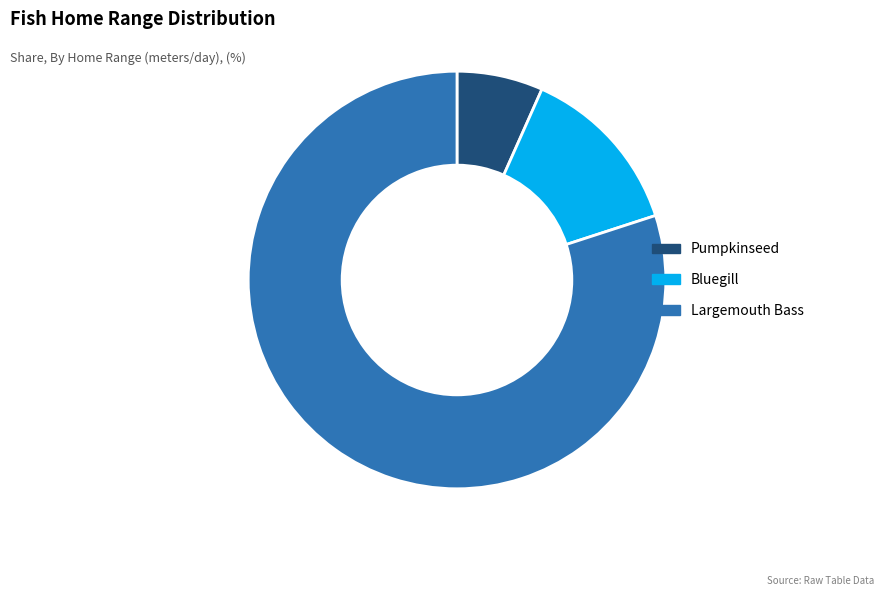

Rank the categories by value from lowest to highest.

Pumpkinseed, Bluegill, Largemouth Bass